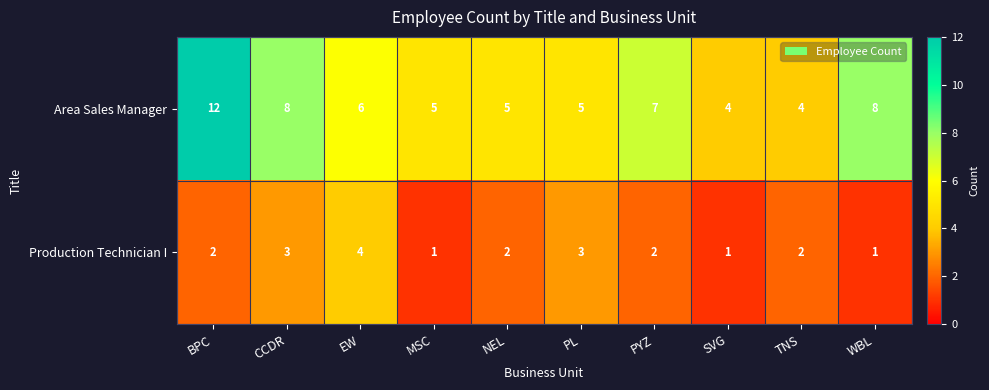

What is the spread (max minus min) of values at CCDR?

5